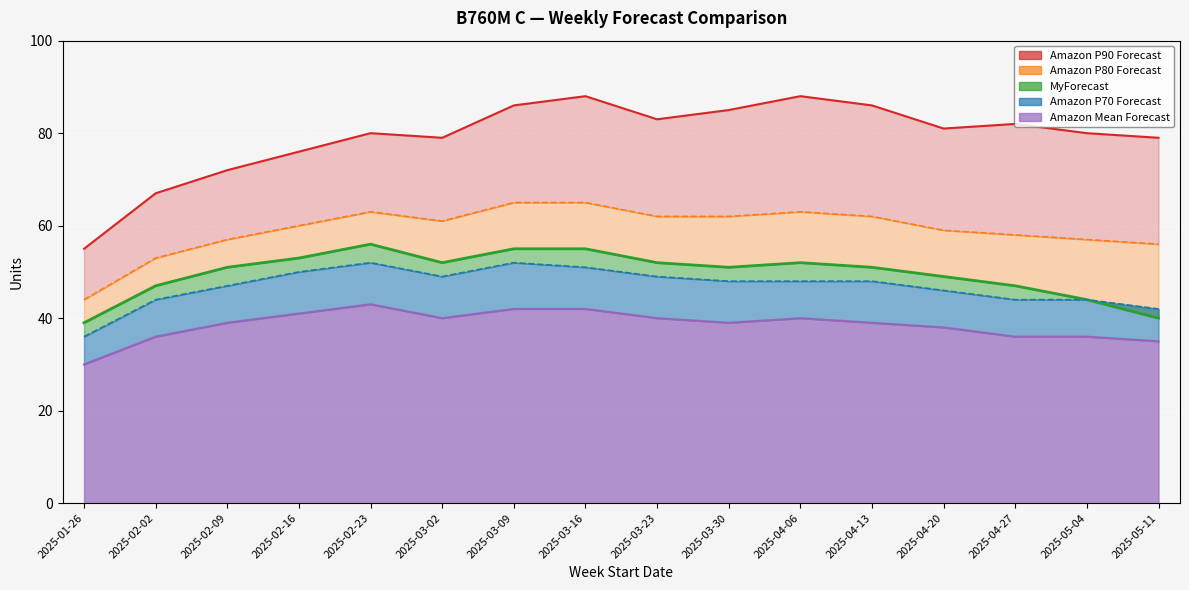

How many series are shown in this chart?

5